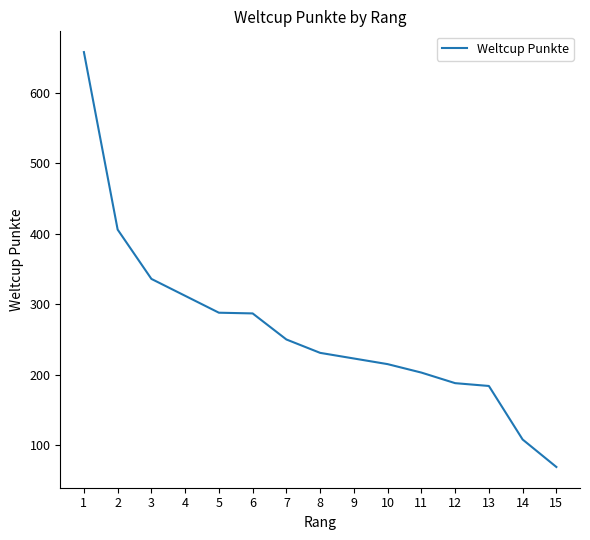

Is this an area chart (filled region under the line)?

No